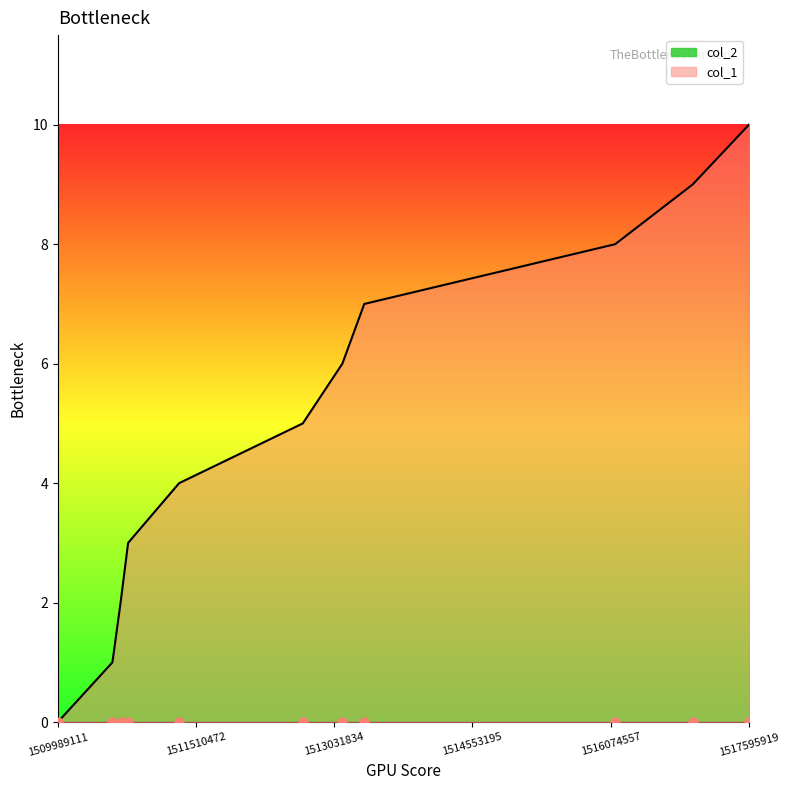

Between 1516976692 and 1516123511, which is larger?

1516976692